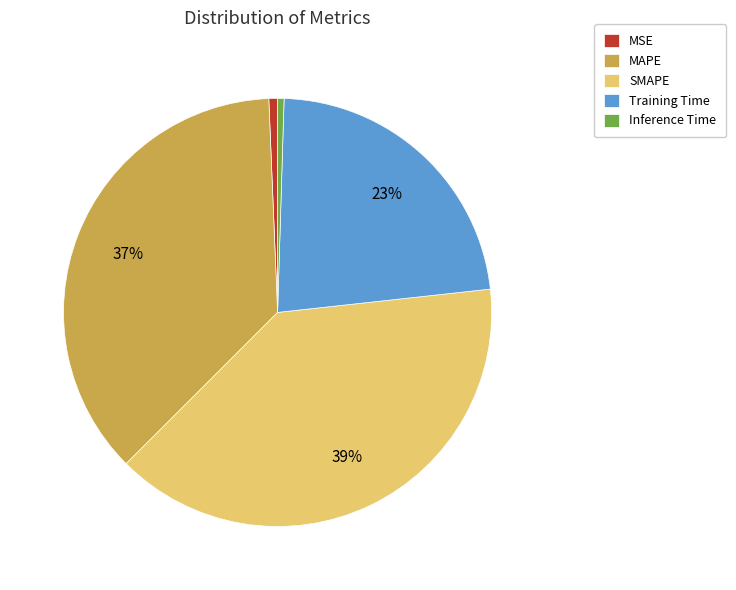

To the nearest percent, what portion does MAPE represent?

37%